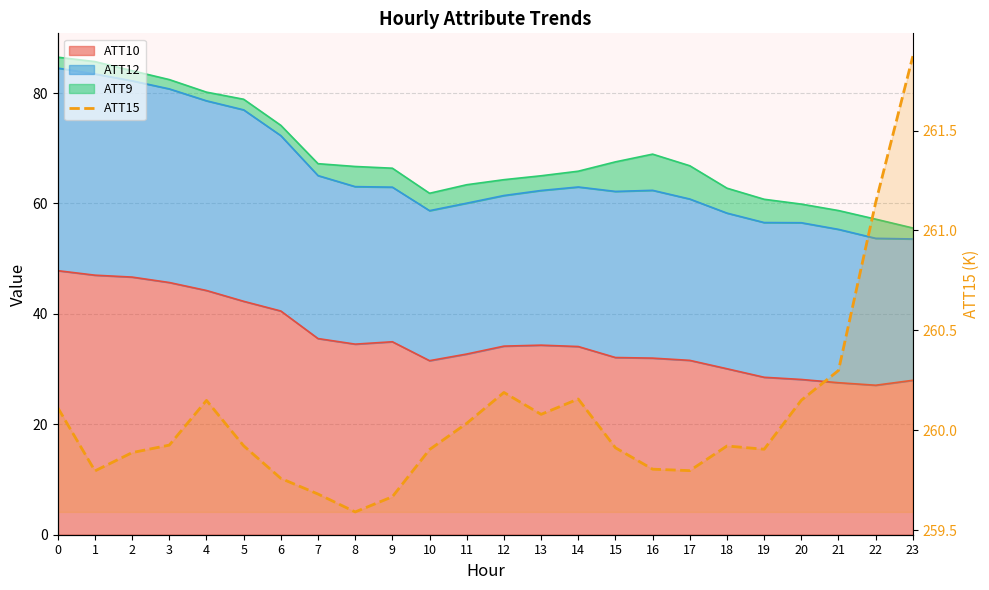

What is the minimum value shown in the chart?

259.6